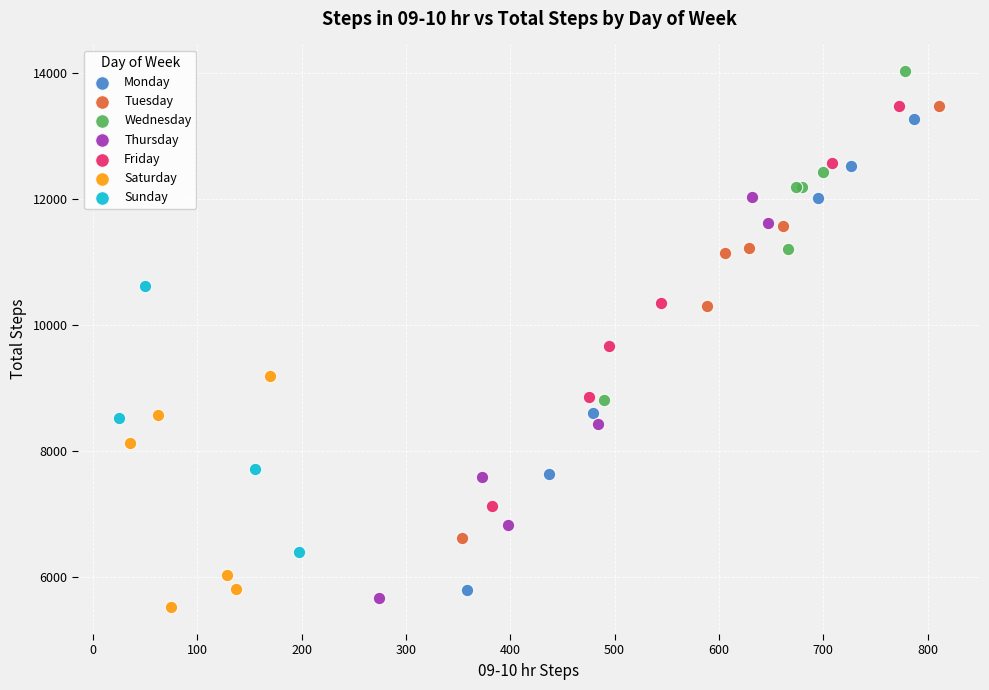

Which series contains the highest Y value?

Wednesday